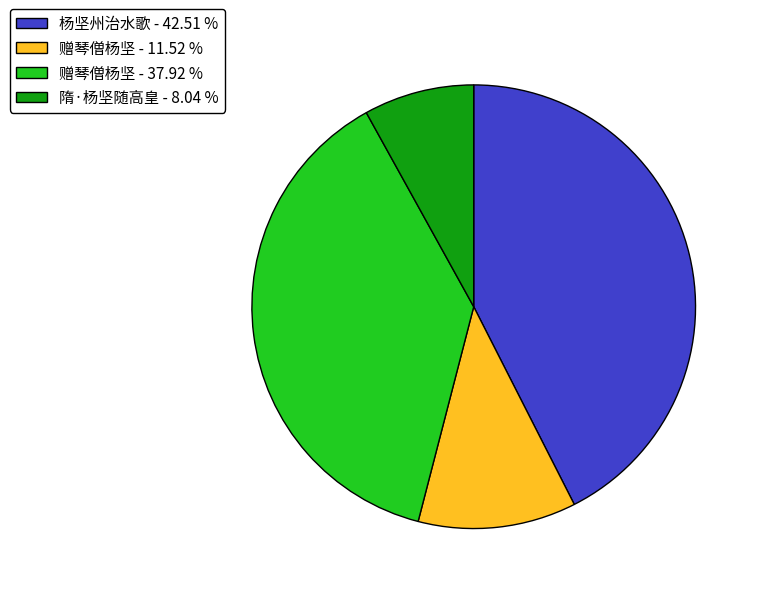

Combined, do 赠琴僧杨坚 - 11.52 % and 赠琴僧杨坚 - 37.92 % account for over 50%?

No